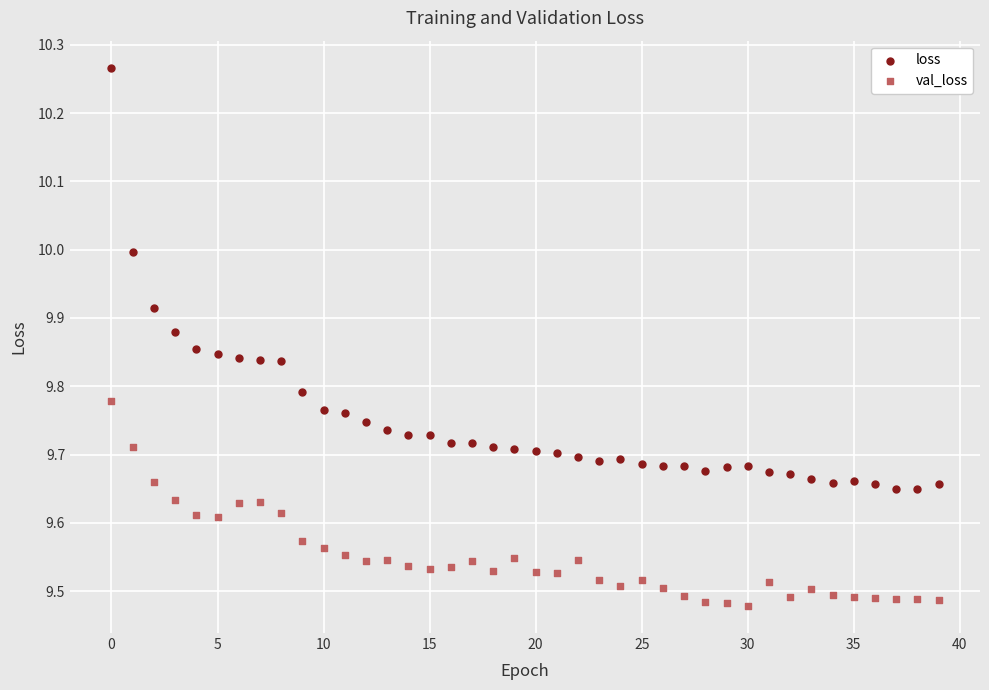

Across all data points, what is the range of Y values (max minus min)?

0.8